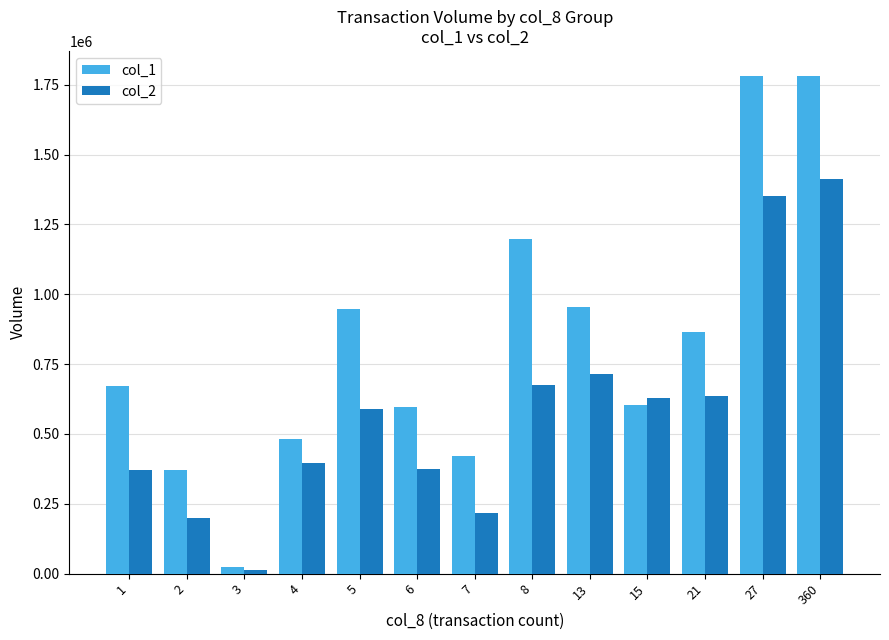

The value of col_2 at 2 is 199790. True or false?

True